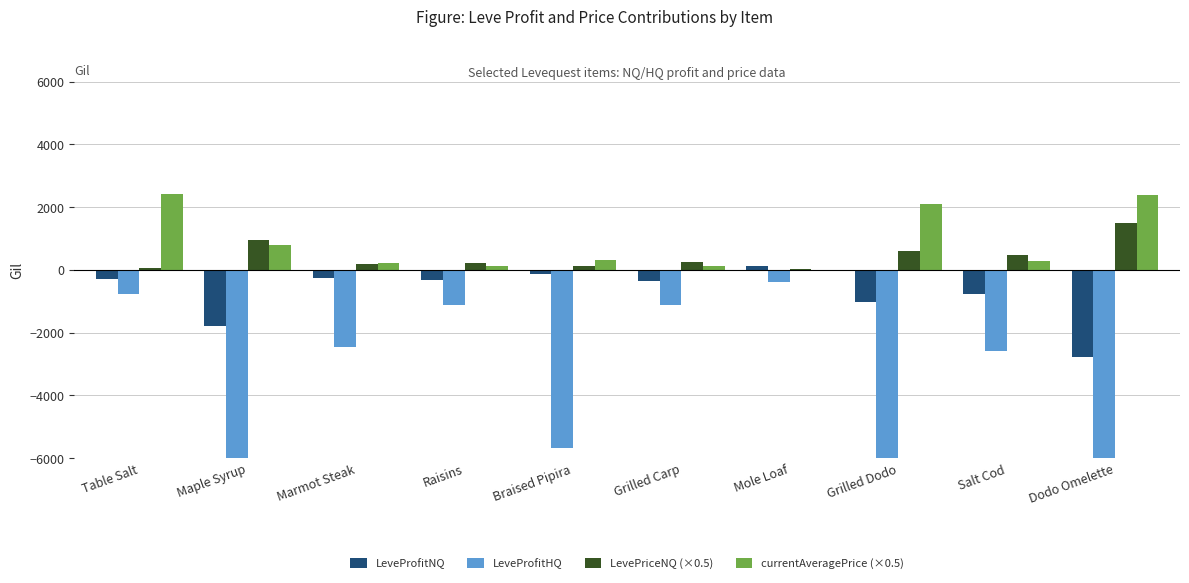

Between Maple Syrup and Grilled Dodo, which series saw the biggest shift?

LeveProfitHQ